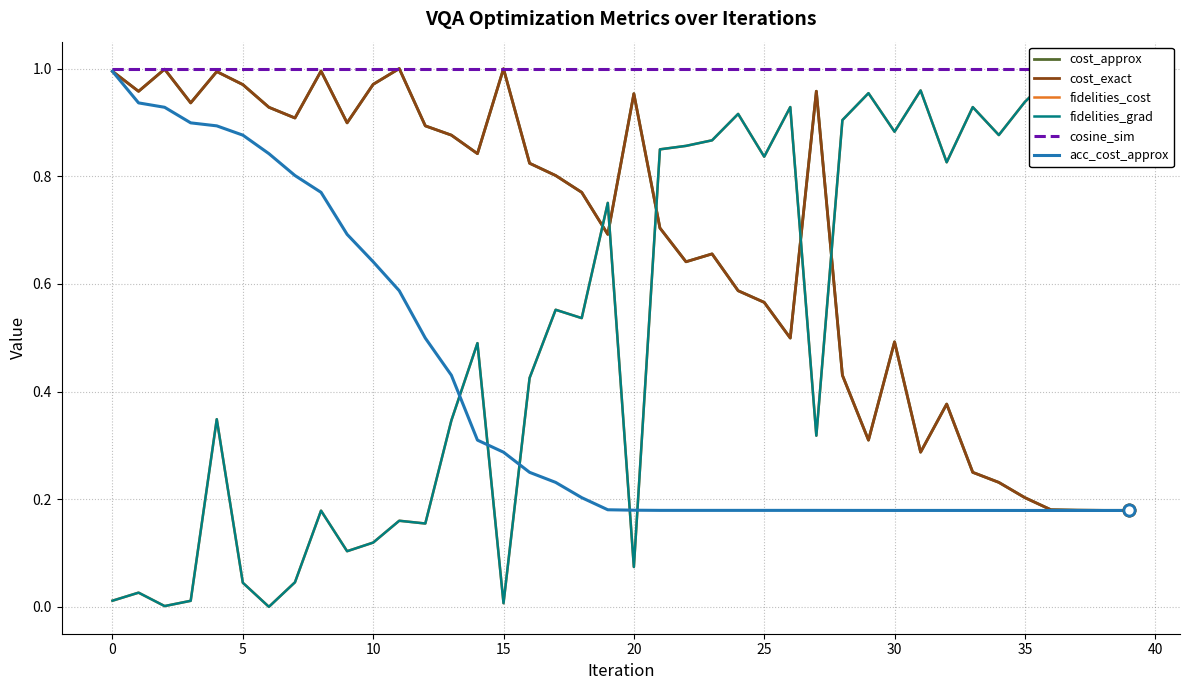

True or false: fidelities_grad and cost_approx cross at least once.

True